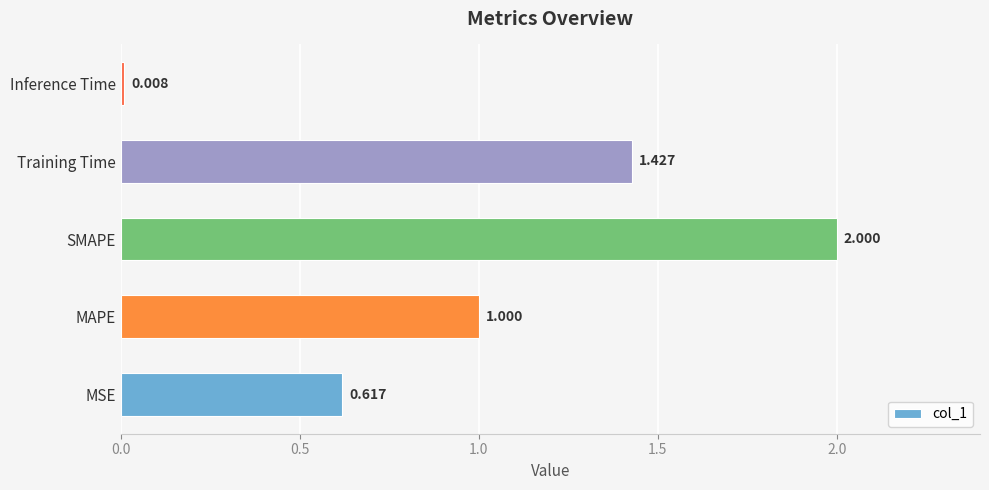

Rank the categories by value from highest to lowest.

SMAPE, Training Time, MAPE, MSE, Inference Time